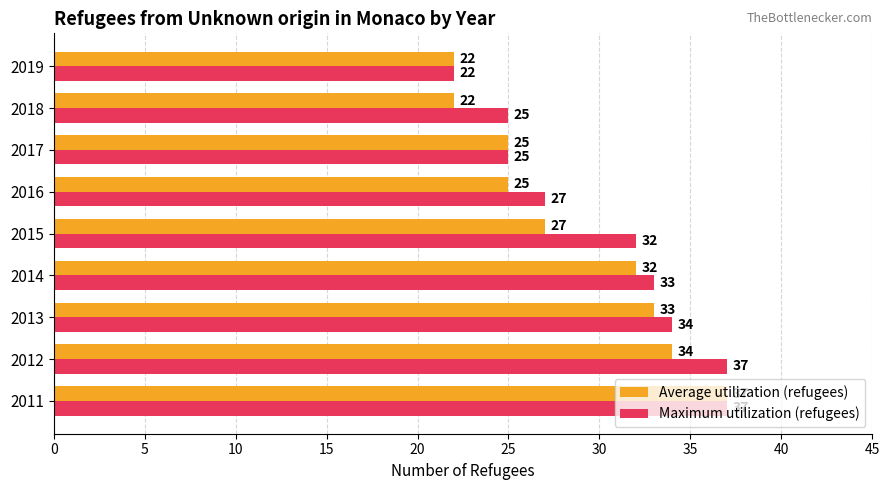

At which category is the sum across all series the highest?

2011